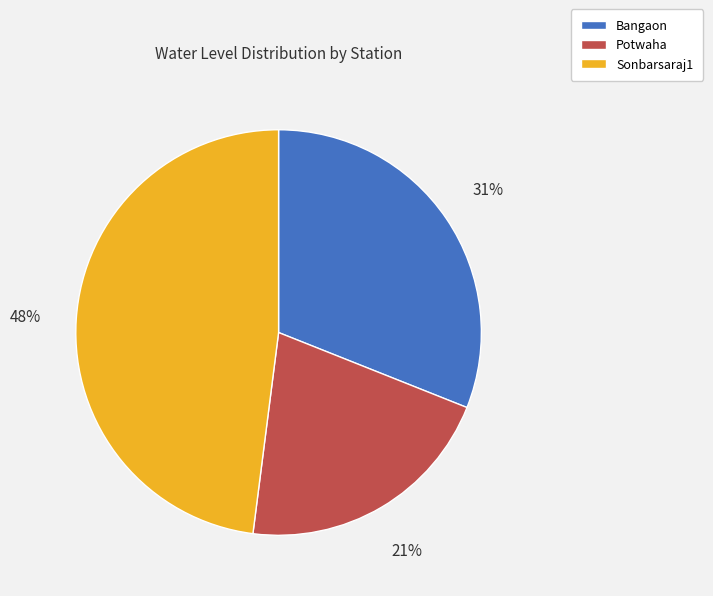

How many segments does this pie chart have?

3